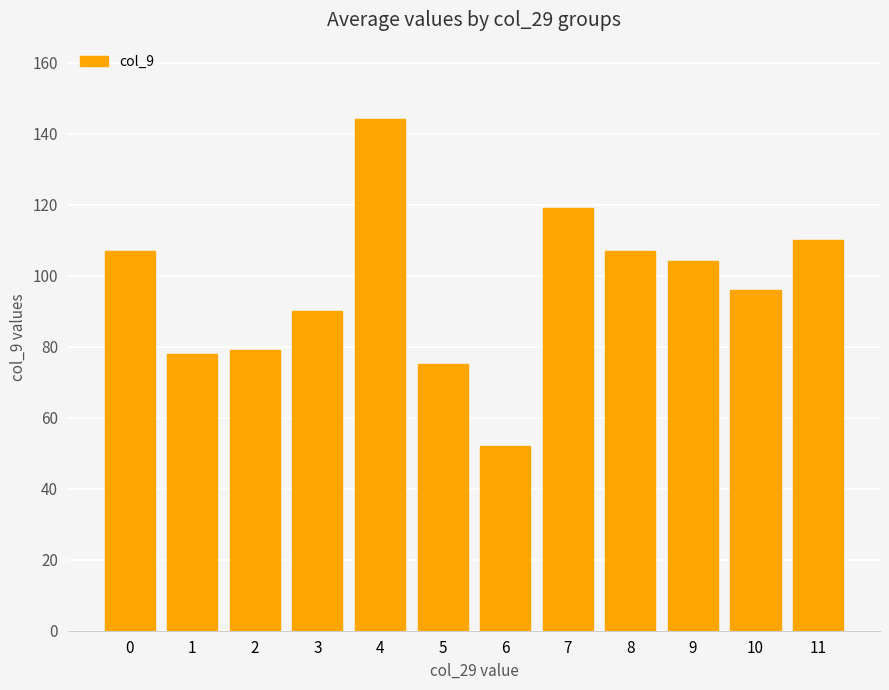

What is the change in value from 1 to 5?

-3